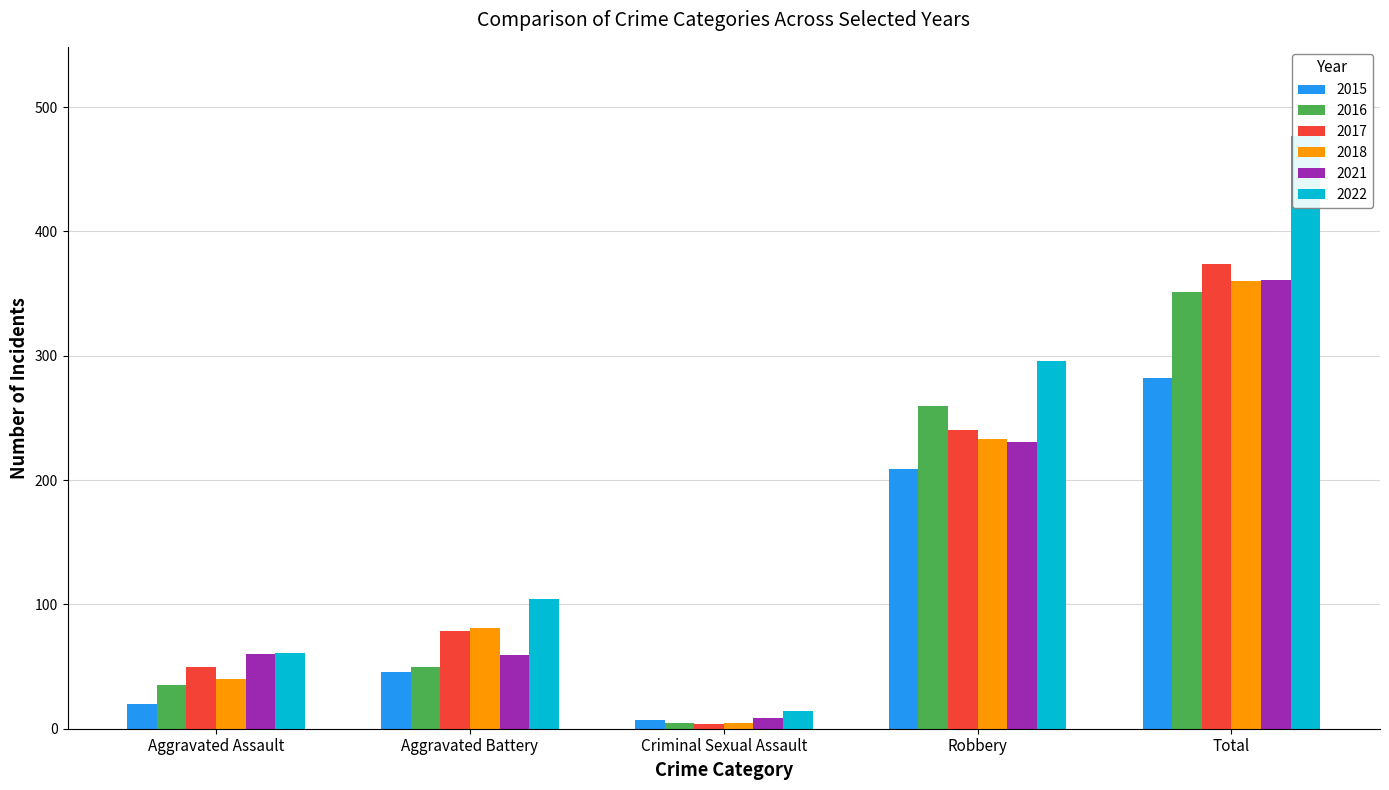

The 2022 series shows 456 at Robbery. True or false?

False